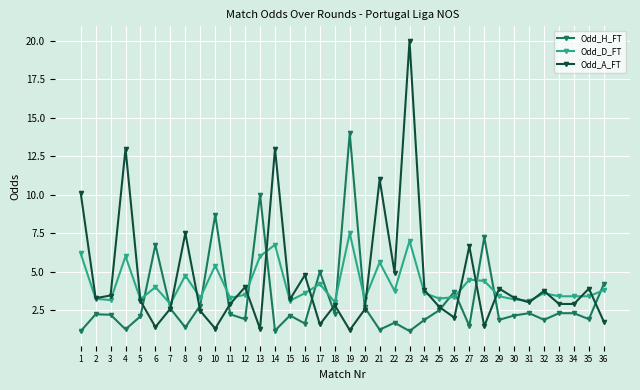

What is the total value across all series at 16?

10.0